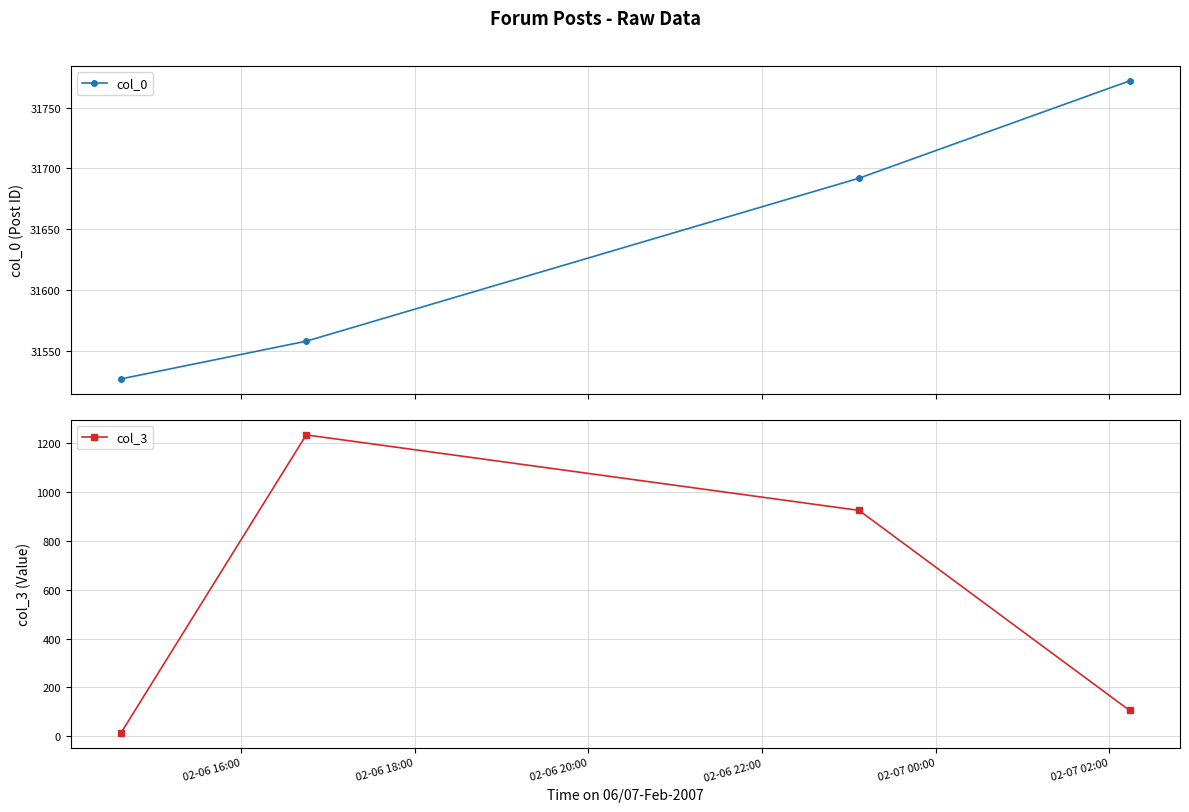

True or false: col_0 and col_3 cross at least once.

False